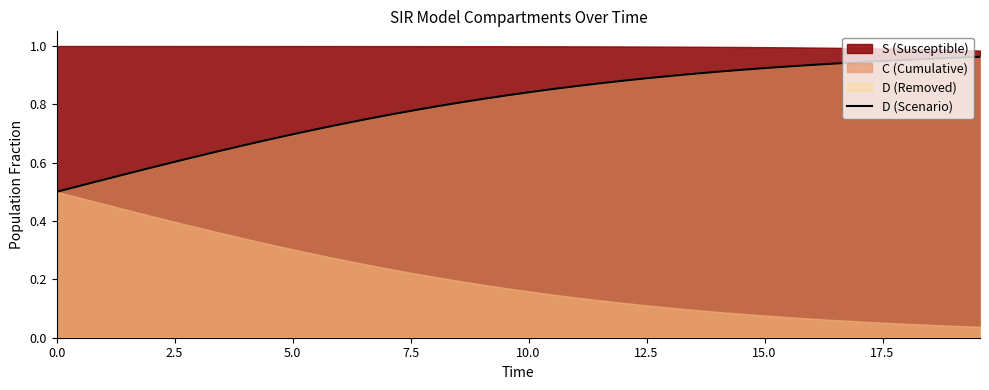

What is the maximum value shown in the chart?

1.0